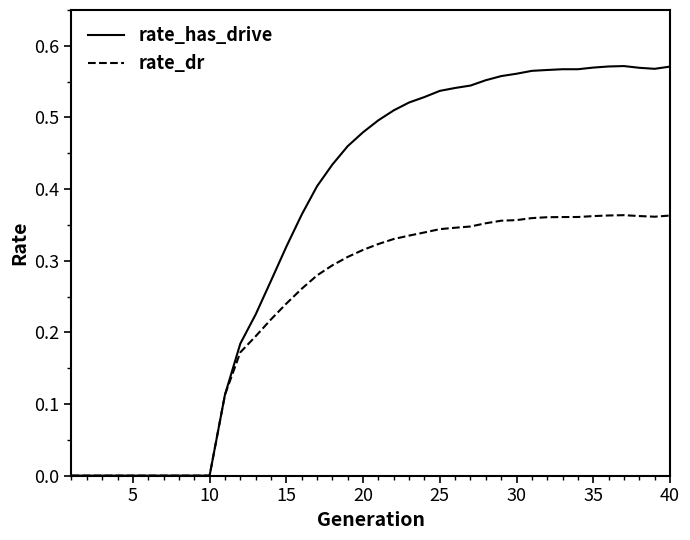

How many lines are shown in the chart?

2